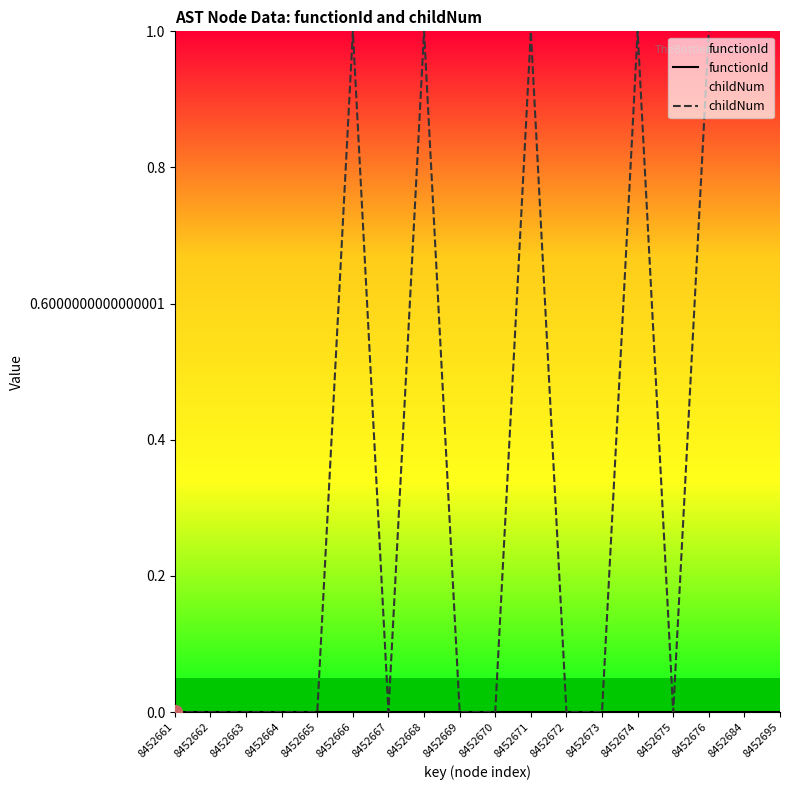

Is the value of functionId at 8452676 greater than the value of childNum at 8452669?

No